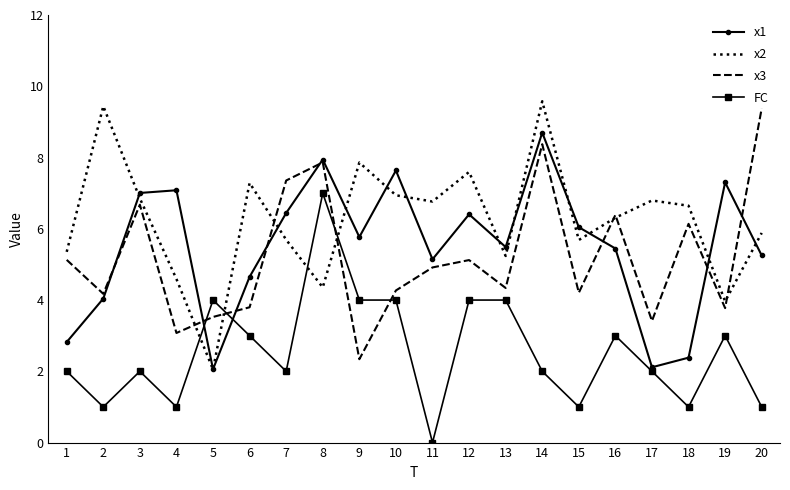

Between 7 and 11, which series saw the biggest shift?

x3